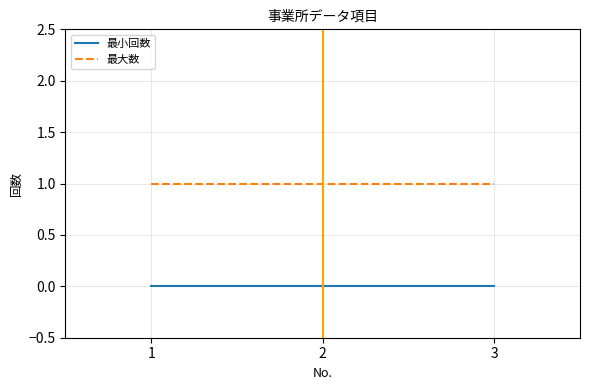

Rank the series at 1 from lowest to highest value.

最小回数, 最大数